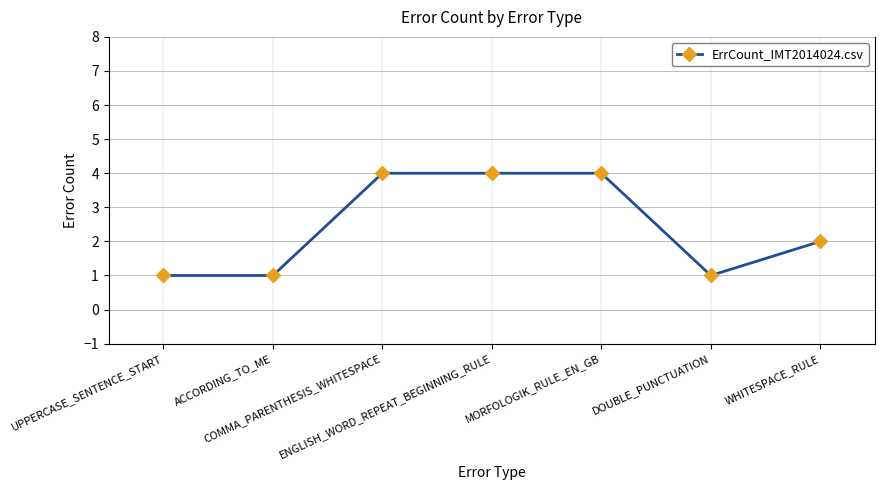

What value does the data have at DOUBLE_PUNCTUATION?

1